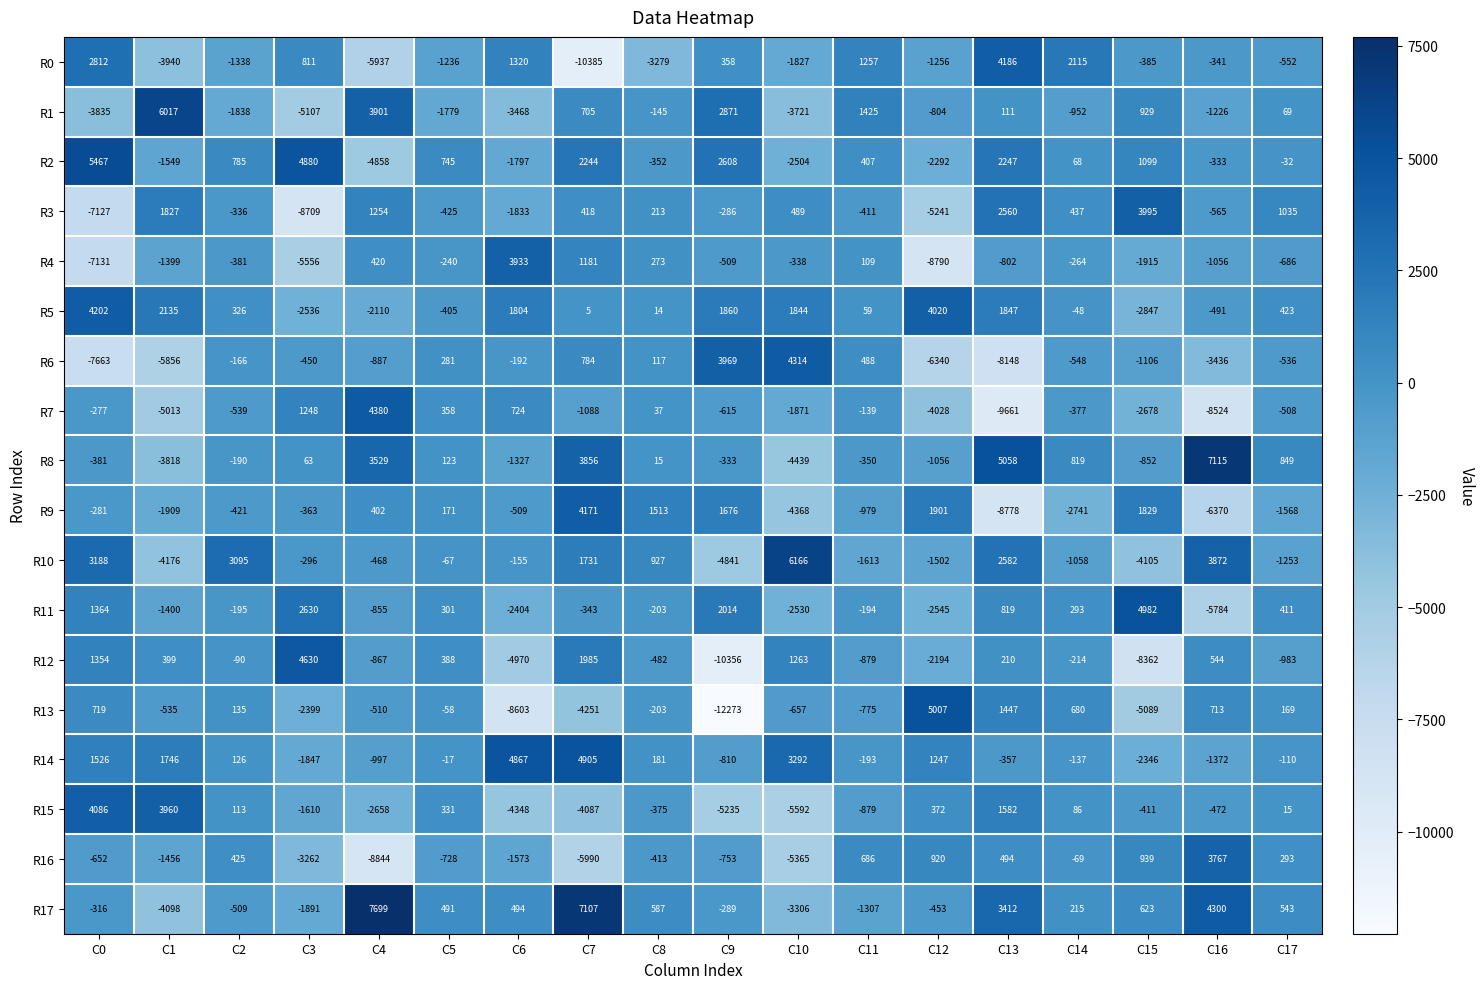

What is the average value of the R1 series?

-380